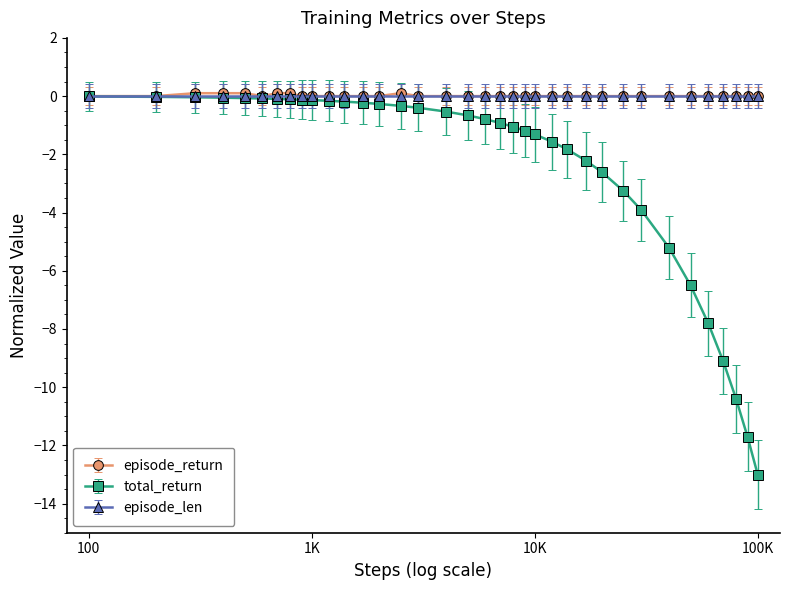

True or false: episode_return has more than 0 interior local peaks.

True